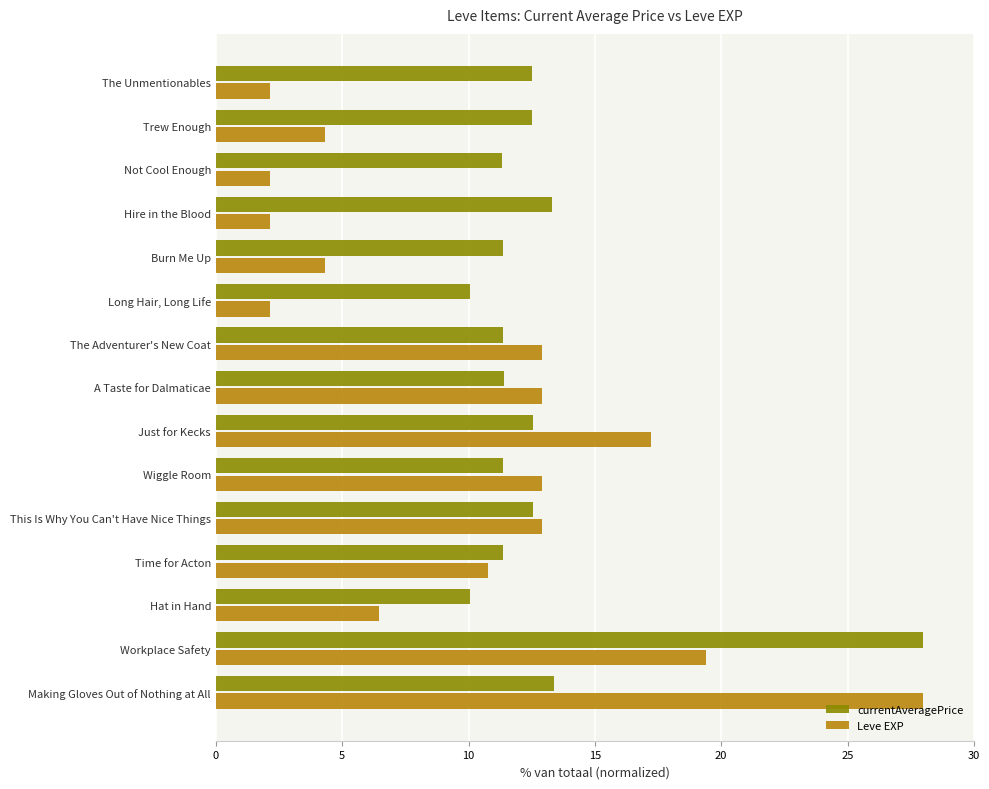

What are all the series names shown in the legend?

currentAveragePrice, Leve EXP